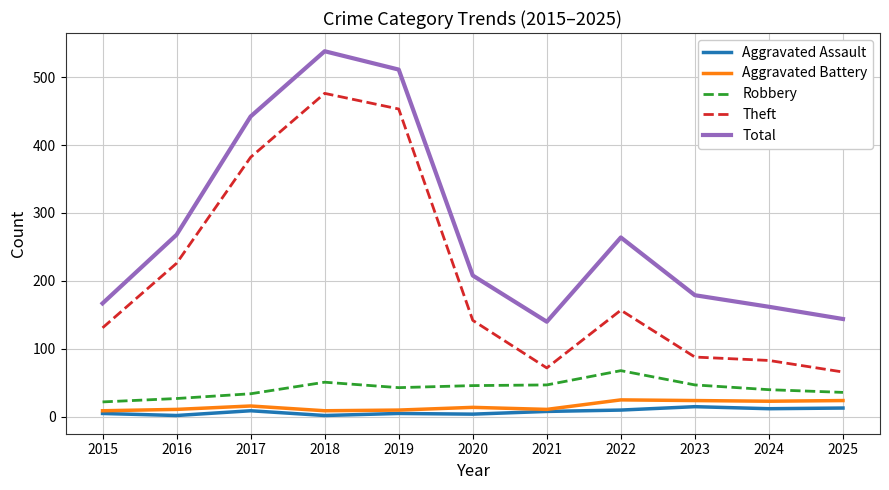

At which label does Theft reach its peak?

2018